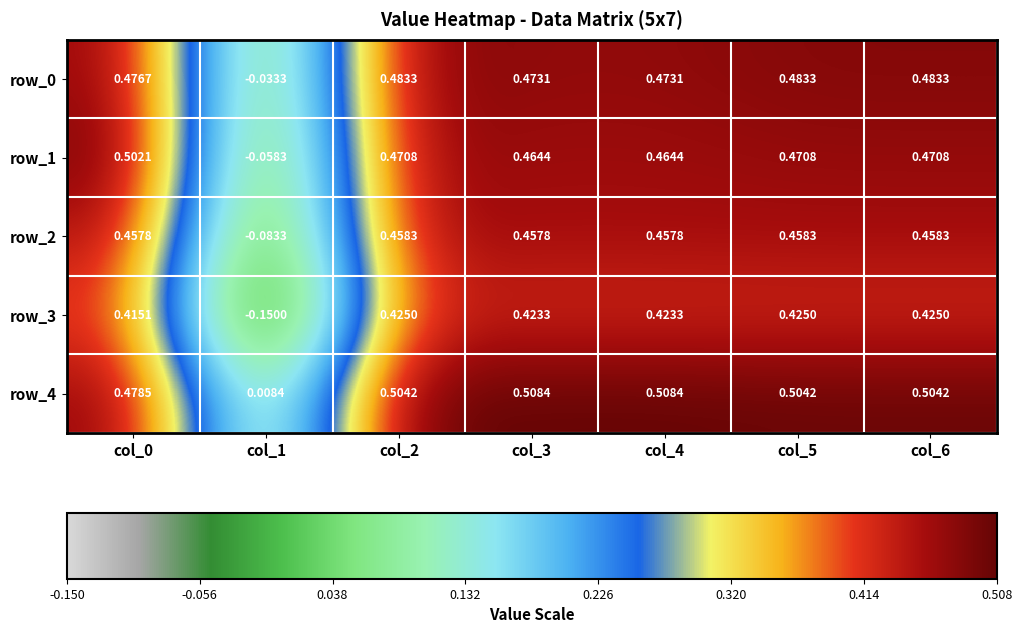

Is the value of row_1 at col_0 greater than the value of row_4 at col_4?

No